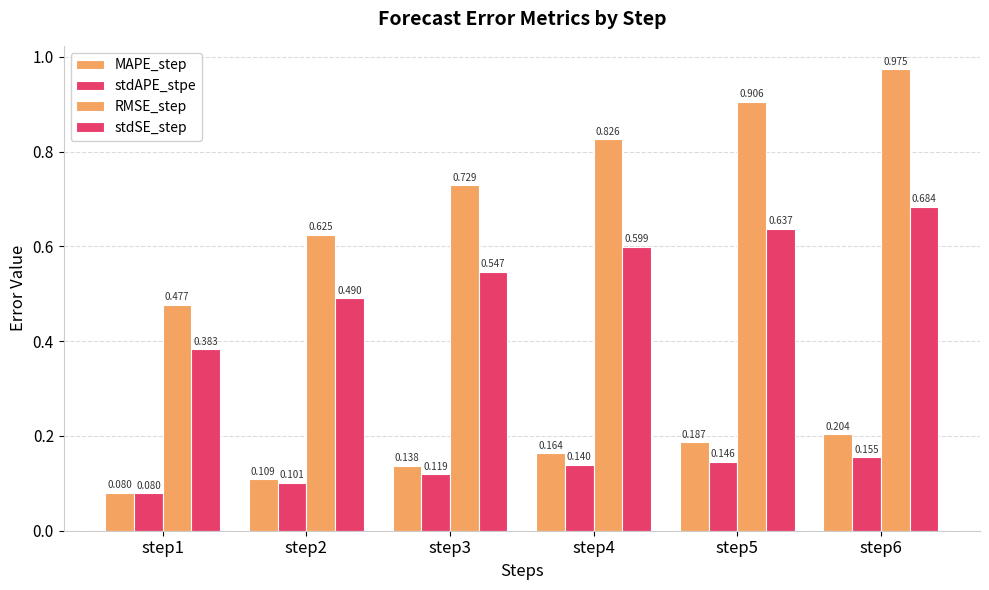

What is the total value across all series at step2?

1.3